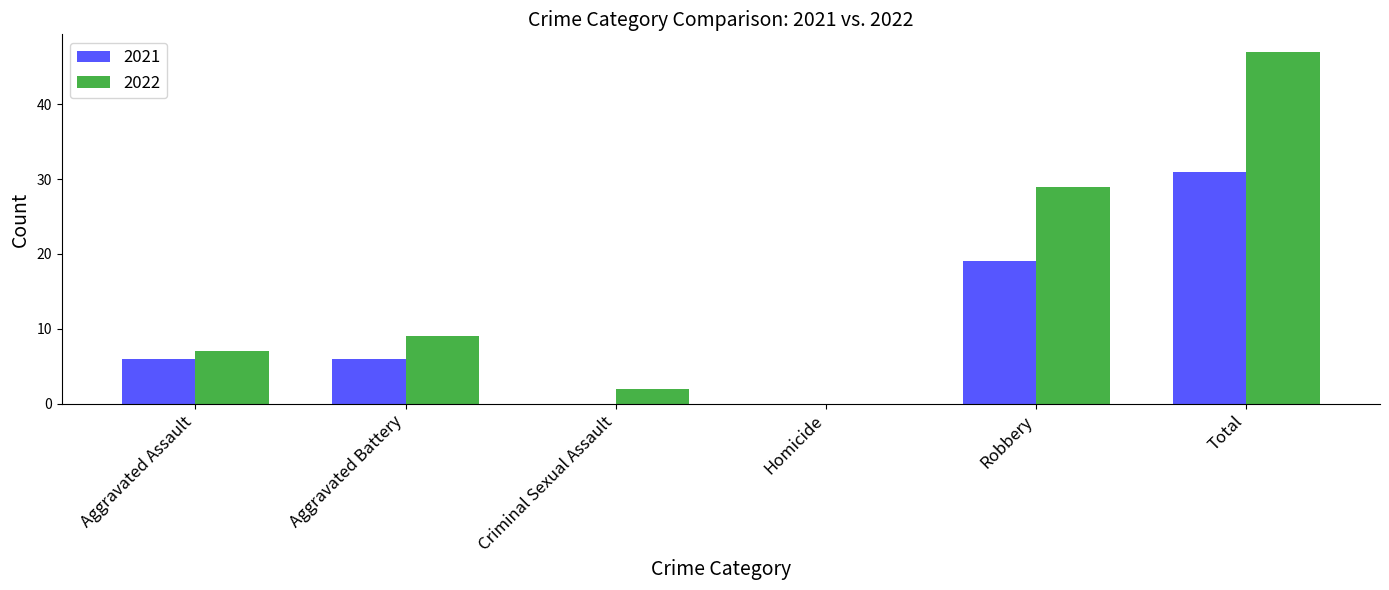

What is the difference between the 2022 values at Robbery and Aggravated Battery?

20